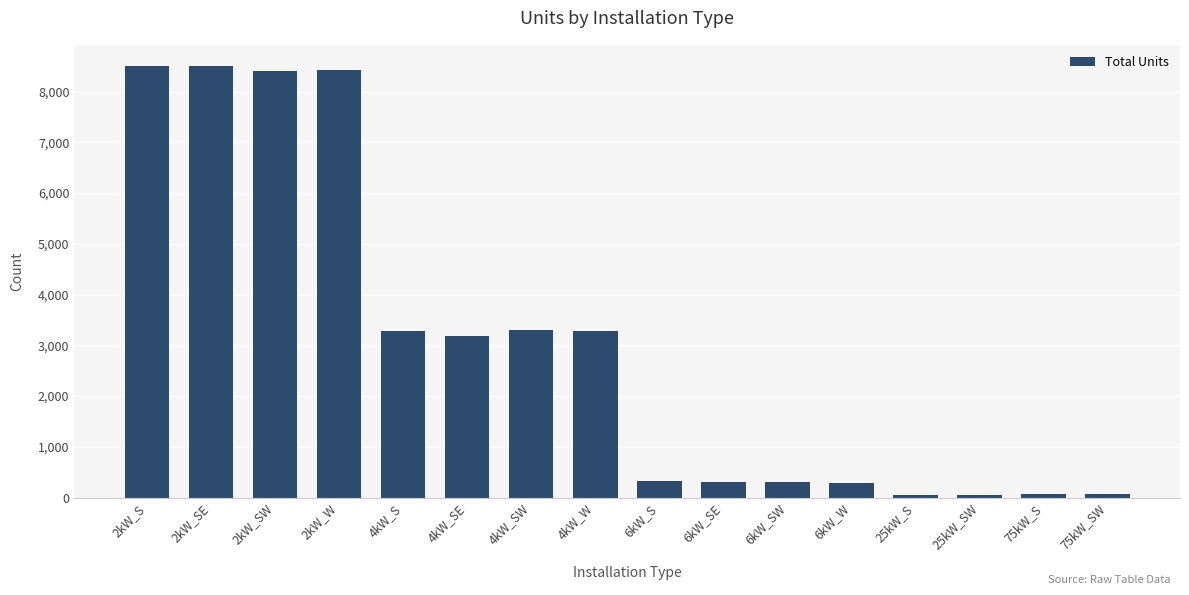

What is the maximum value shown in the chart?

8496